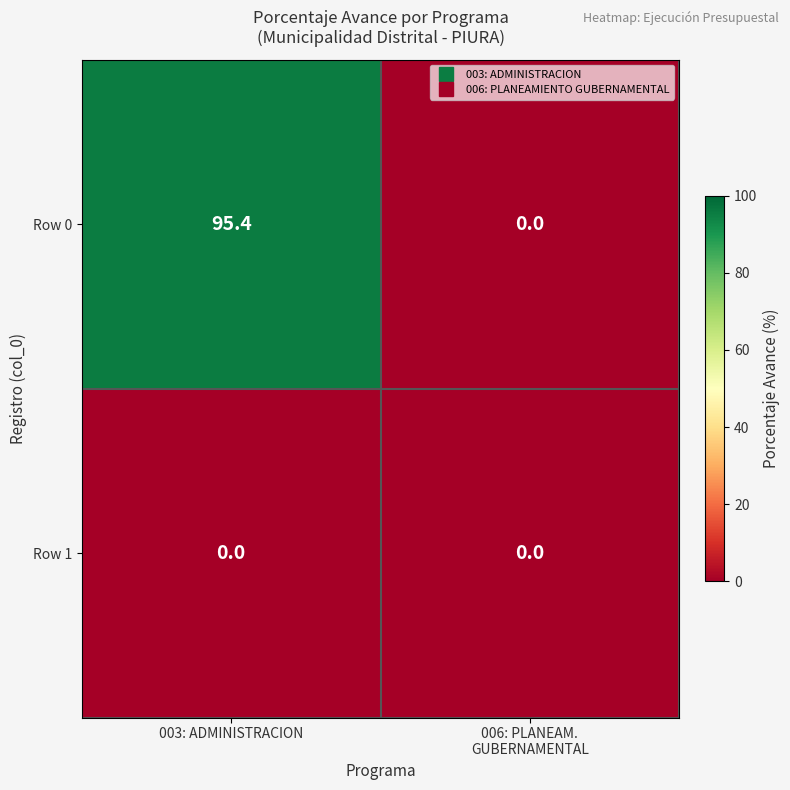

Rank the series at 003: ADMINISTRACION from lowest to highest value.

Row 1, Row 0